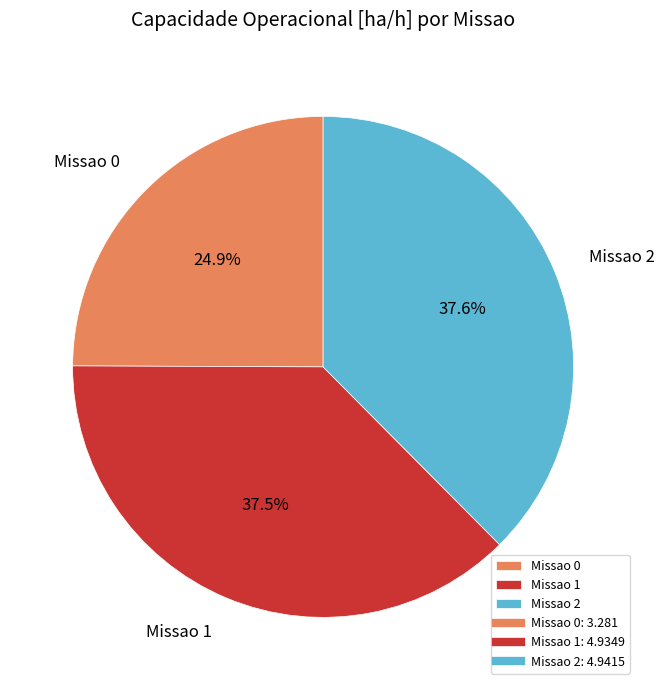

To the nearest percent, what is the difference between the largest and smallest slice percentages?

13%